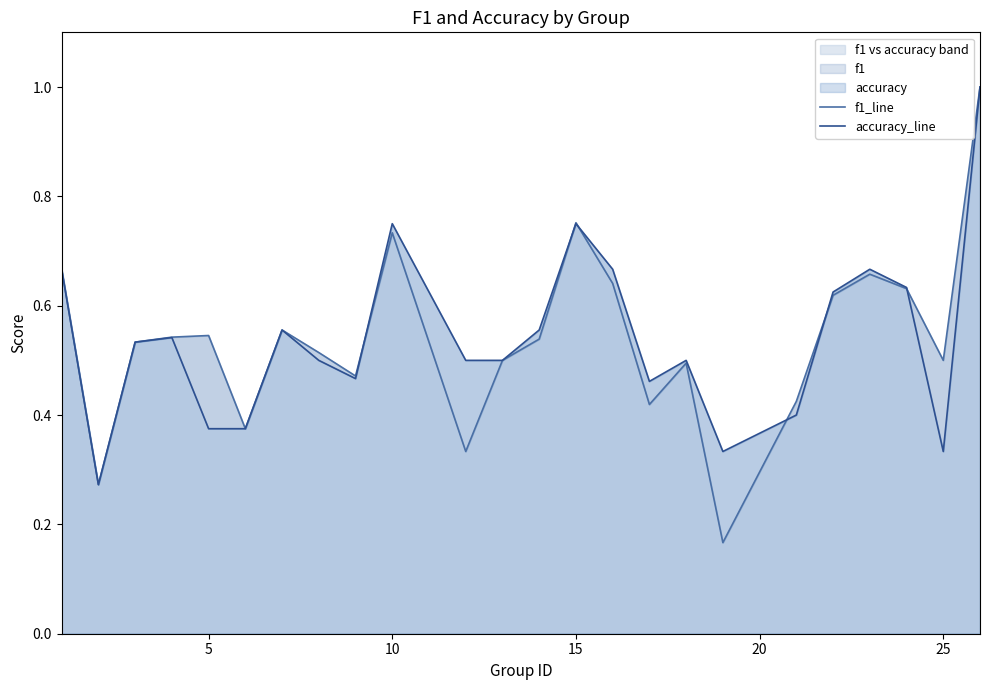

Which series has the largest range (max minus min)?

f1_line